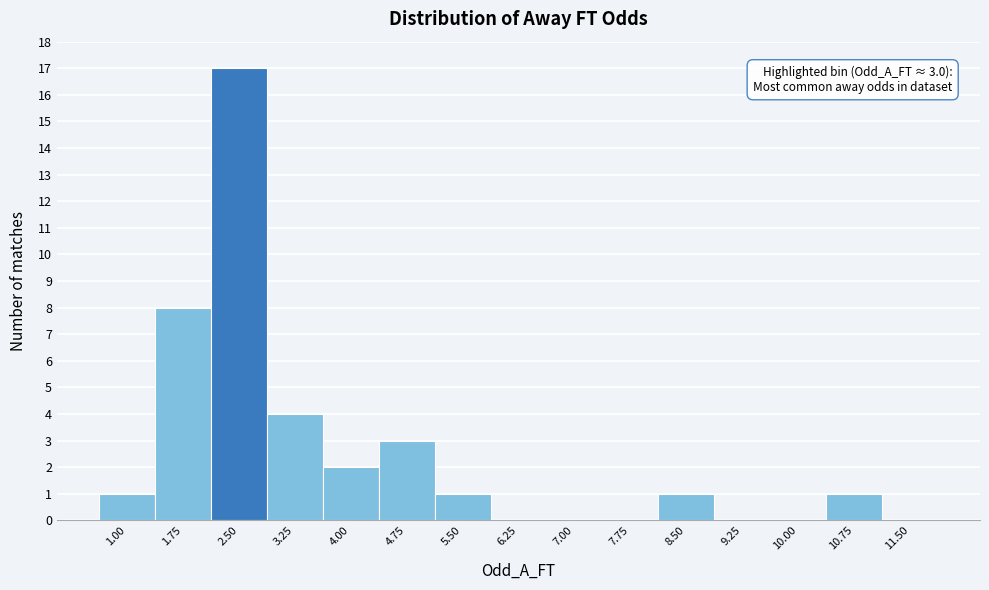

Reading left to right, what are all the values shown in this chart?

1.00=1	1.75=8	2.50=17	3.25=4	4.00=2	4.75=3	5.50=1	6.25=0	7.00=0	7.75=0	8.50=1	9.25=0	10.00=0	10.75=1	11.50=0